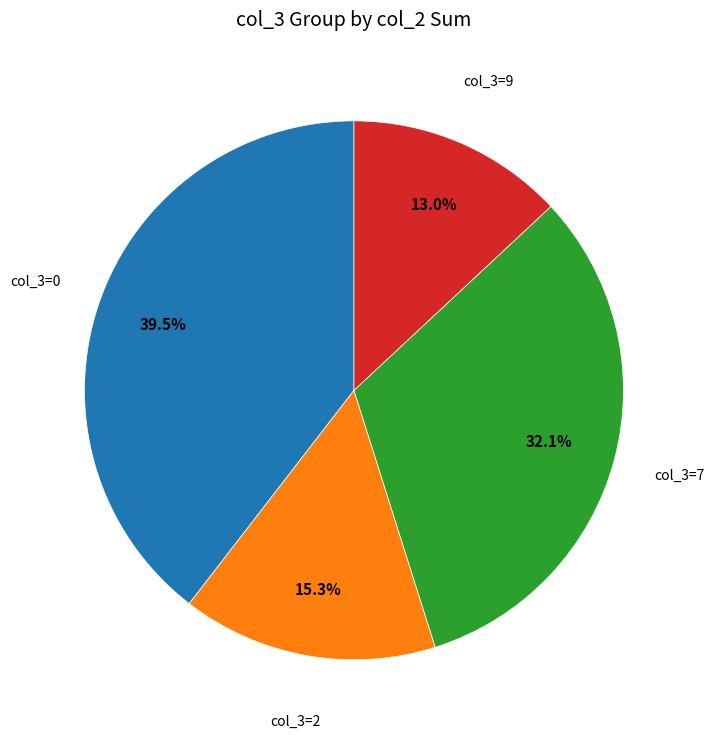

Is there any slice that represents more than half of the pie?

No